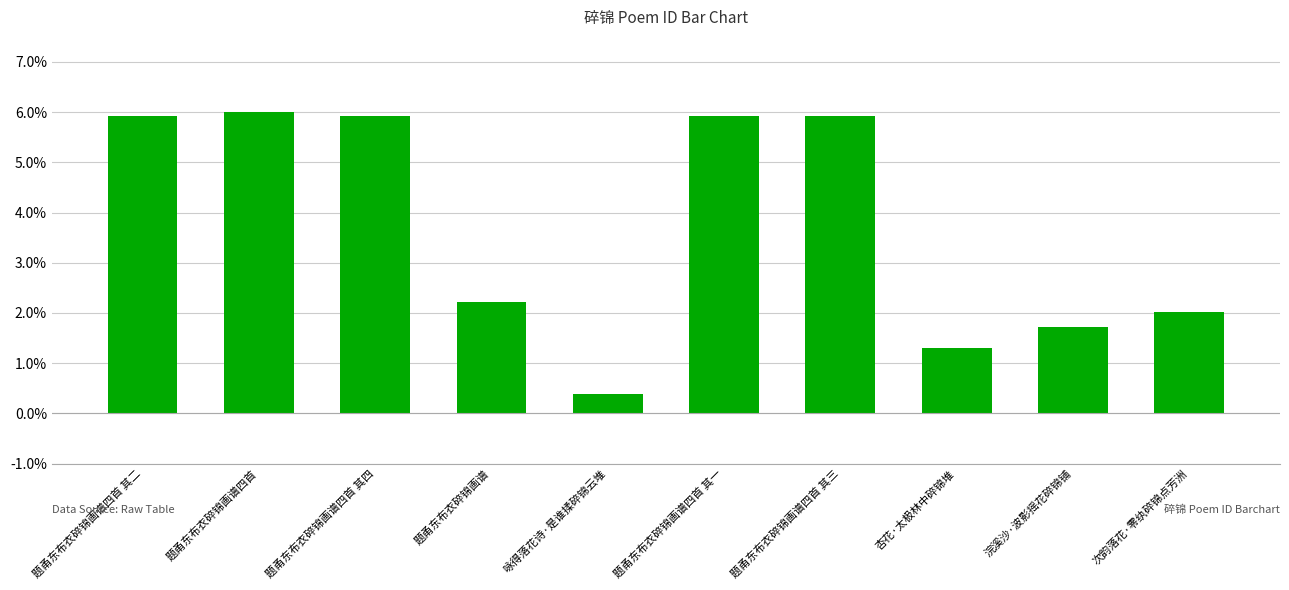

What is the difference between the maximum and minimum values?

5.6